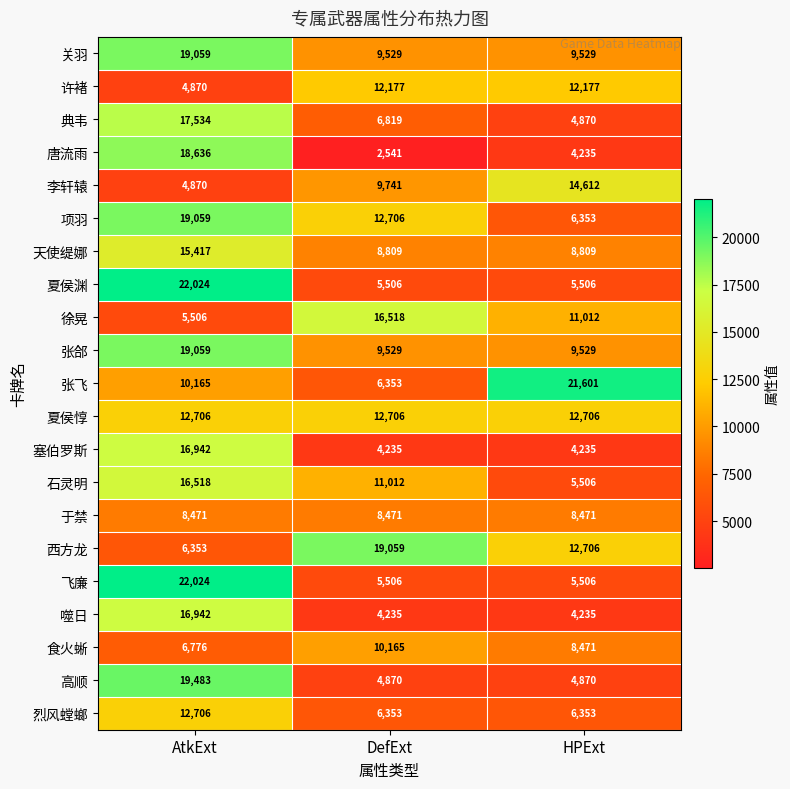

What is the smallest value displayed?

2541